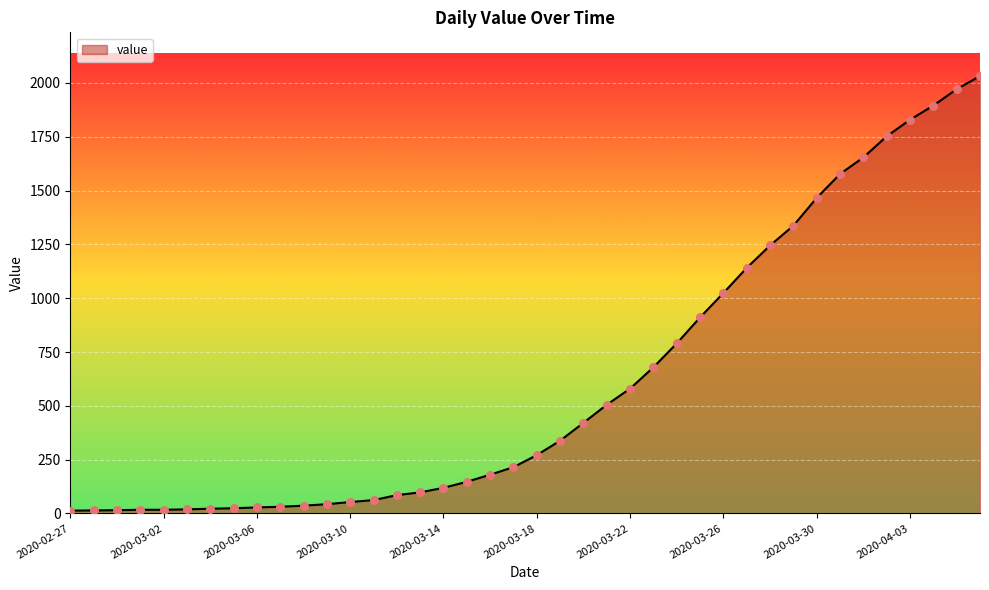

What is the difference between the maximum and minimum values?

2019